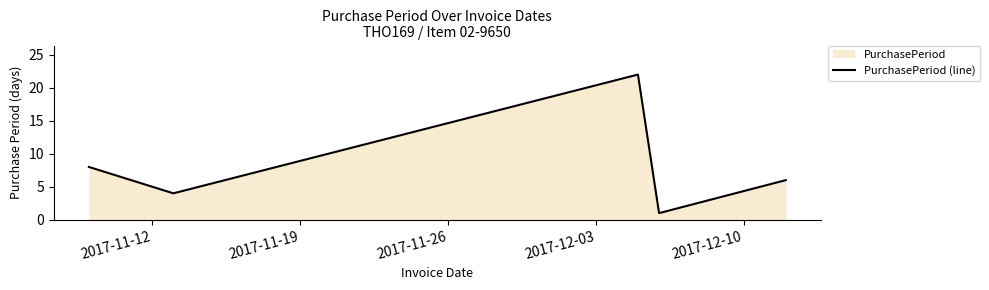

How many data points are above 6?

2